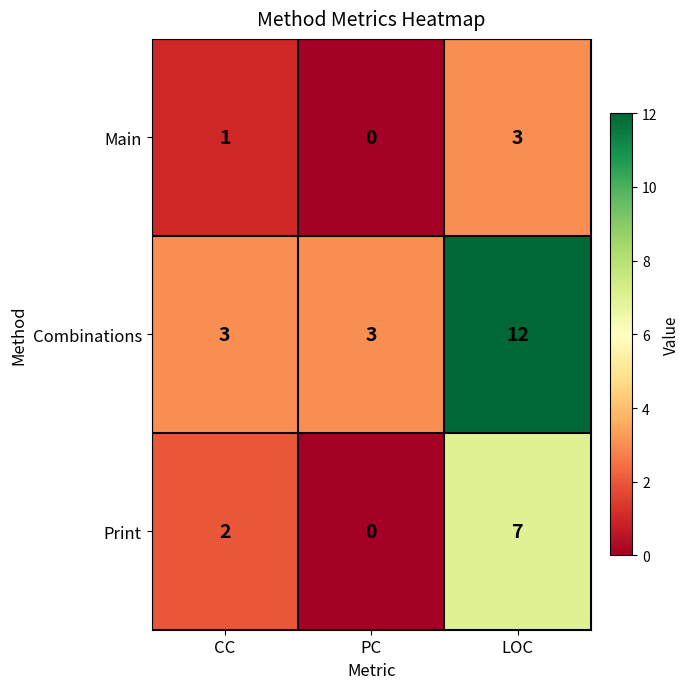

Where is Main nearest to the value 1?

CC